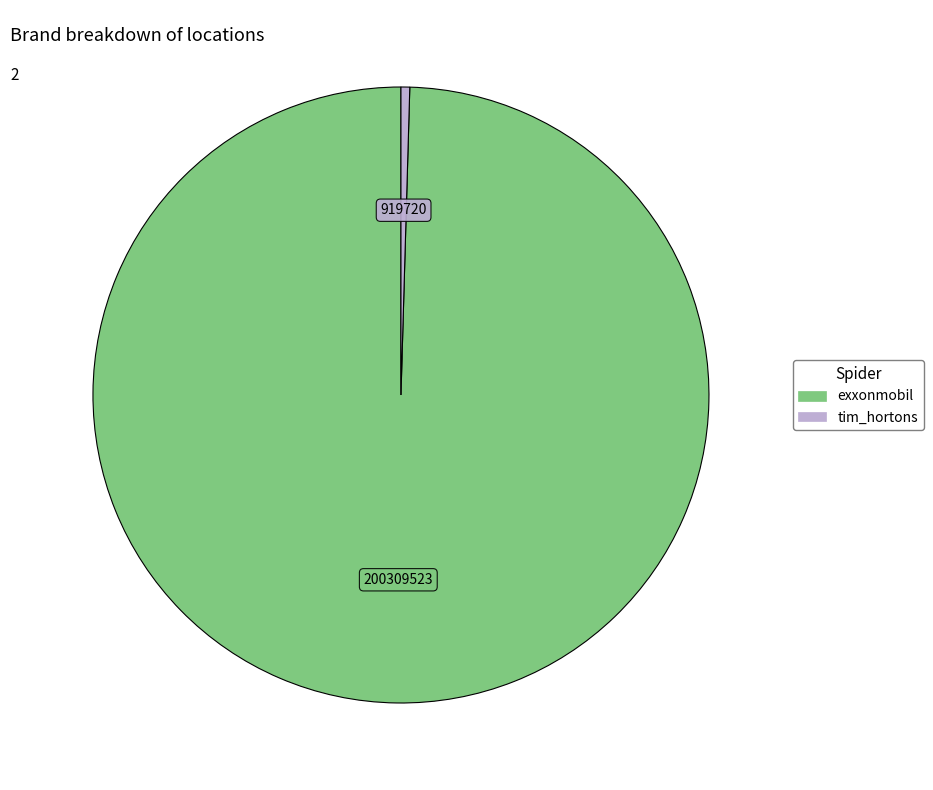

Rank the categories by value from lowest to highest.

tim_hortons, exxonmobil